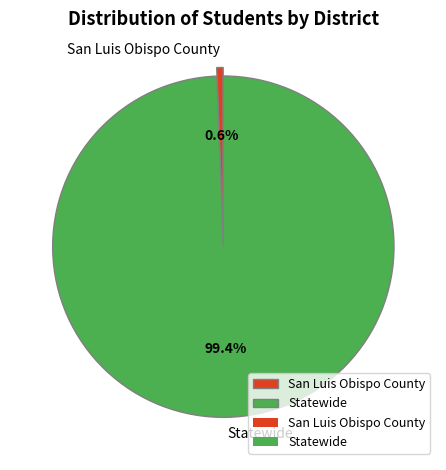

To the nearest percent, what is the average slice percentage?

50%